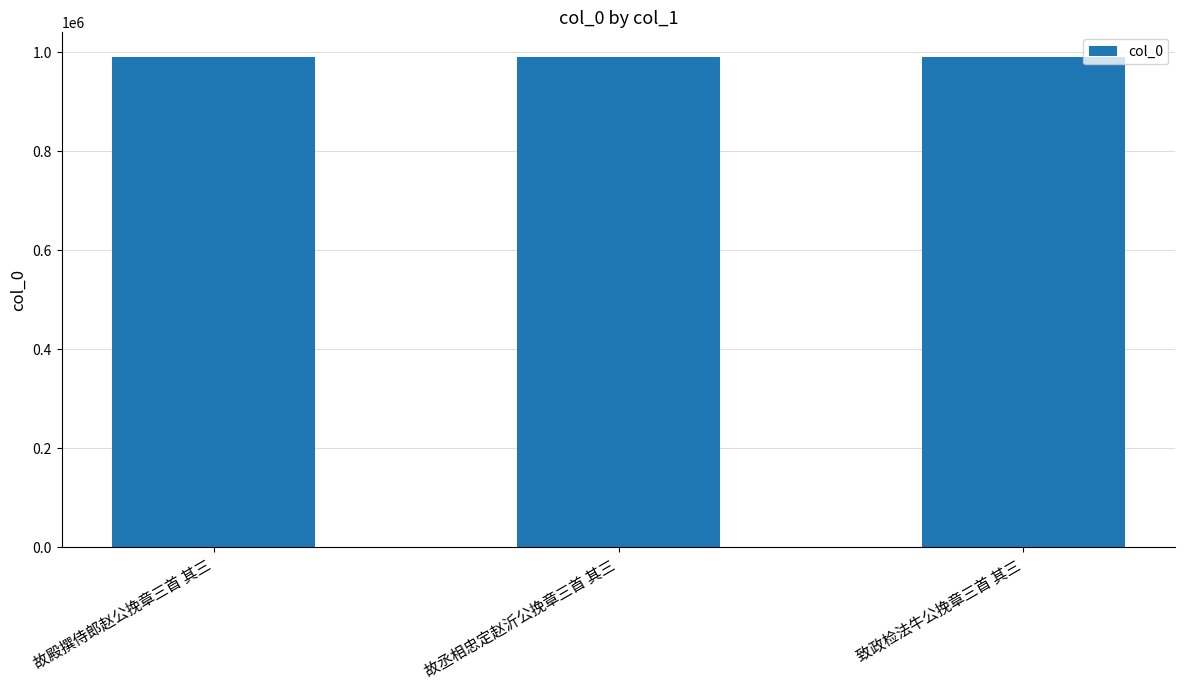

What is the label of the 2nd bar from the left?

故丞相忠定赵沂公挽章三首 其三